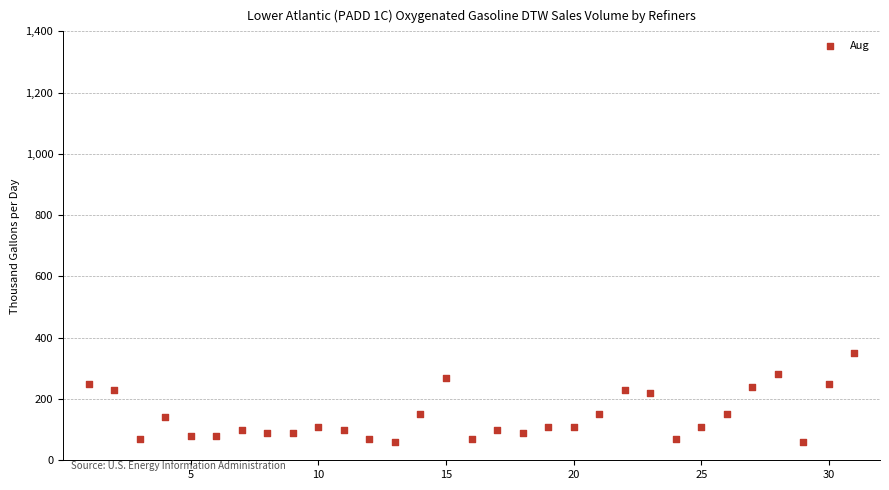

What is the range of X values (max minus min)?

30